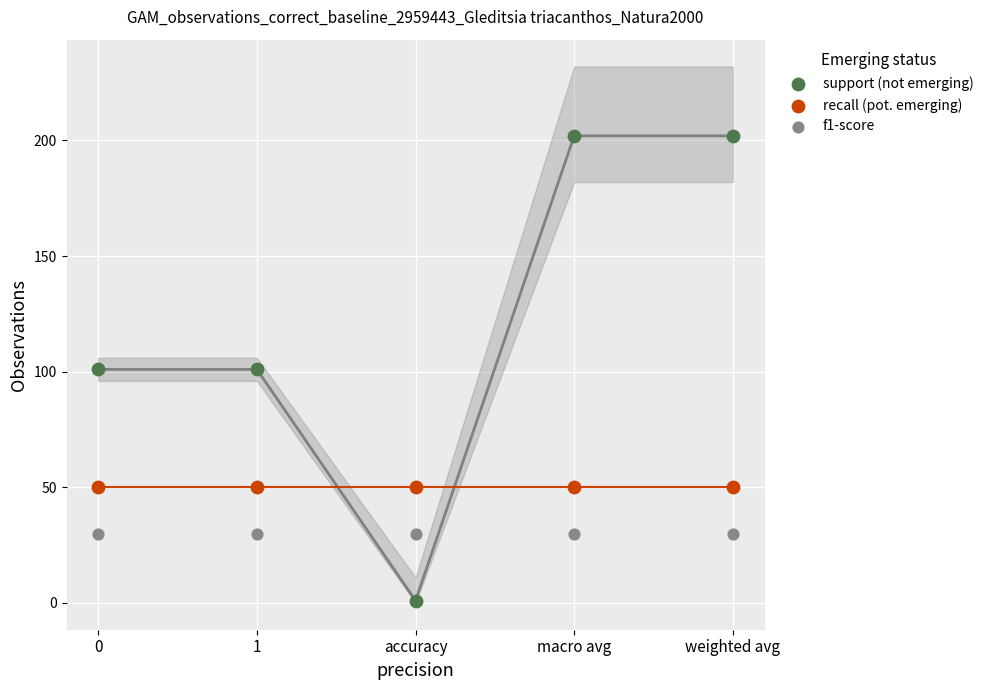

Which series reaches the maximum Y coordinate?

support (not emerging)